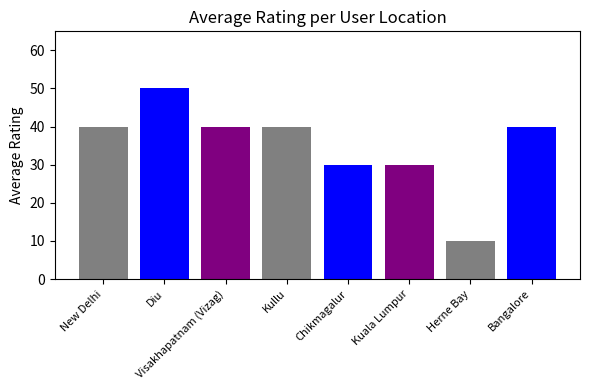

What is the difference between the values at Diu and Kuala Lumpur?

20